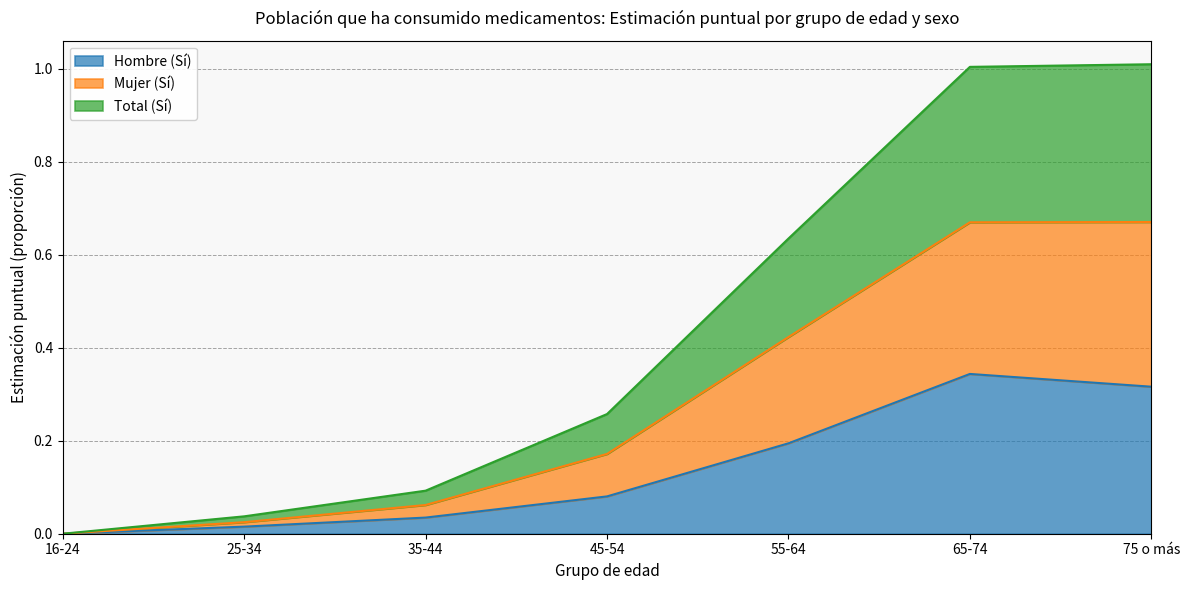

What is the label of the 7th point from the left?

75 o más